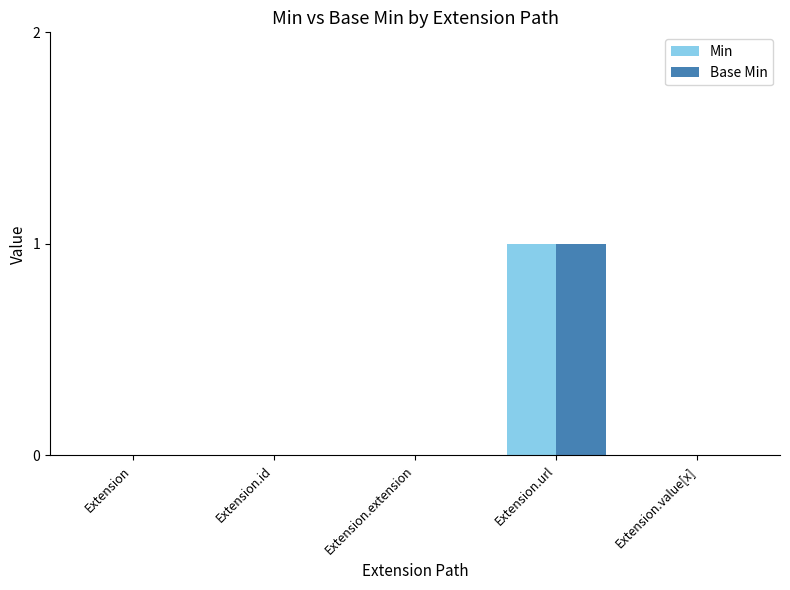

At which label does Base Min reach its peak?

Extension.url